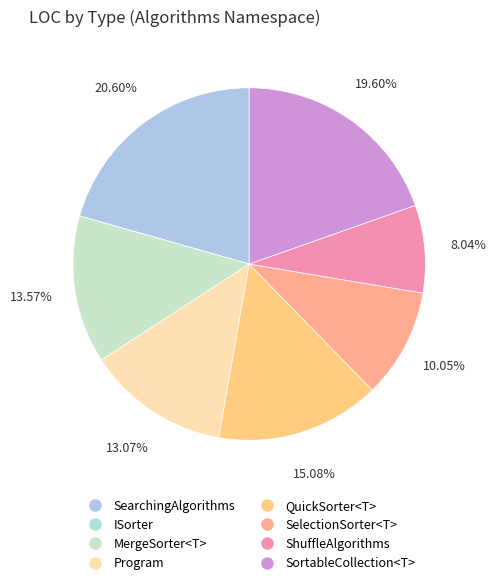

What percentage is the MergeSorter<T> slice, to the nearest percent?

14%